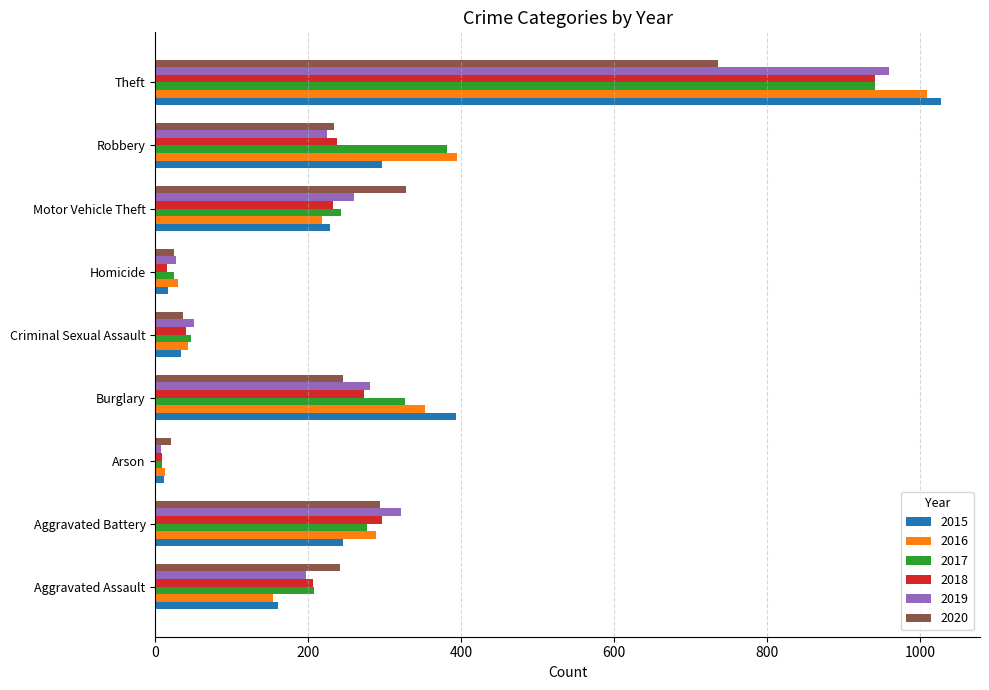

The 2016 series shows 394 at Robbery. True or false?

True